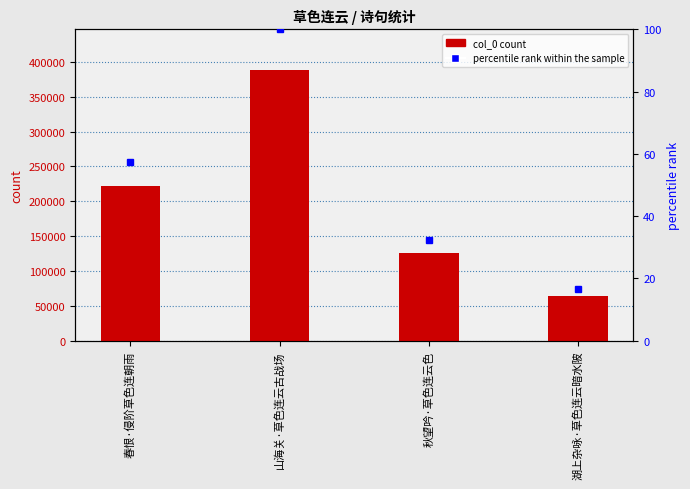

Reading right to left, what are all the values shown in this chart?

col_0: 湖上杂咏·草色连云暗水陂=64403.0	秋望吟·草色连云色=125992.0	山海关·草色连云古战场=388304.0	春恨·侵阶草色连朝雨=222378.0
percentile rank within the sample: 湖上杂咏·草色连云暗水陂=16.6	秋望吟·草色连云色=32.4	山海关·草色连云古战场=100.0	春恨·侵阶草色连朝雨=57.3